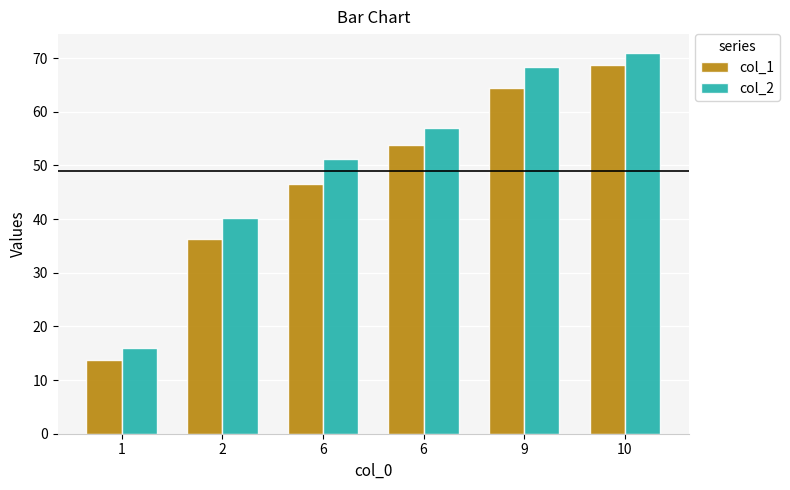

What is the greatest value displayed?

70.9